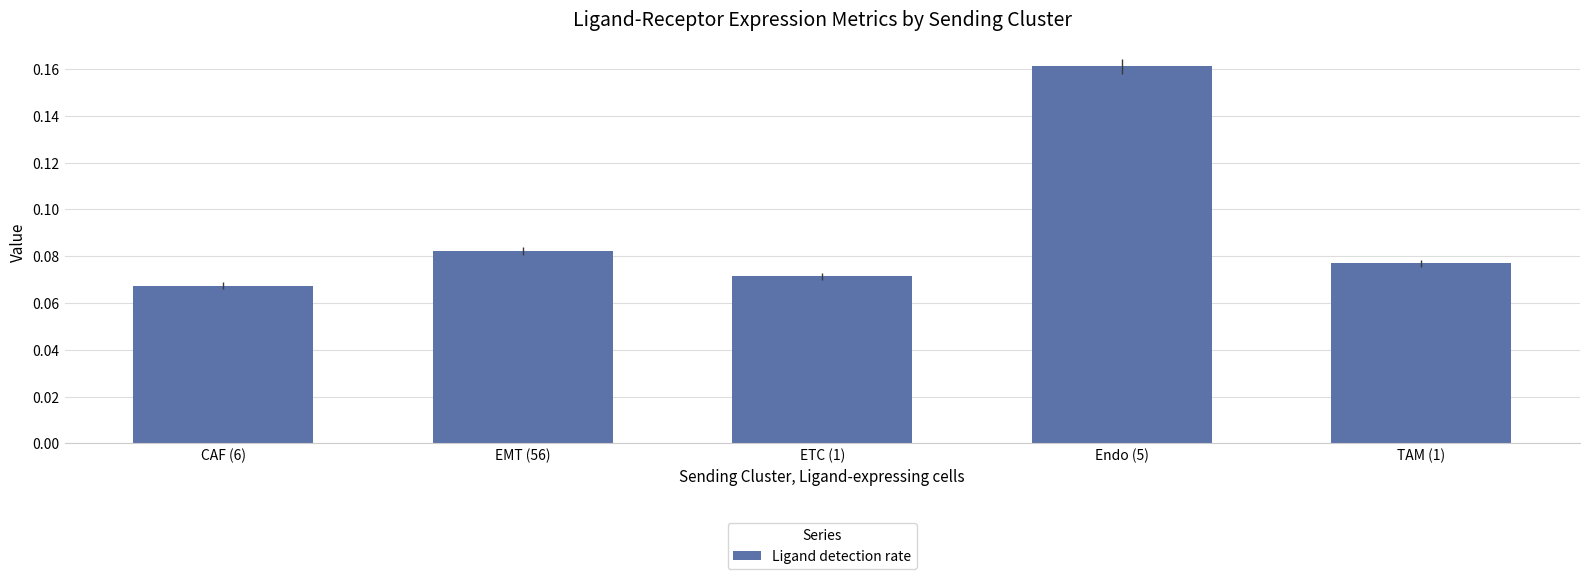

Does the chart contain stacked bars?

No